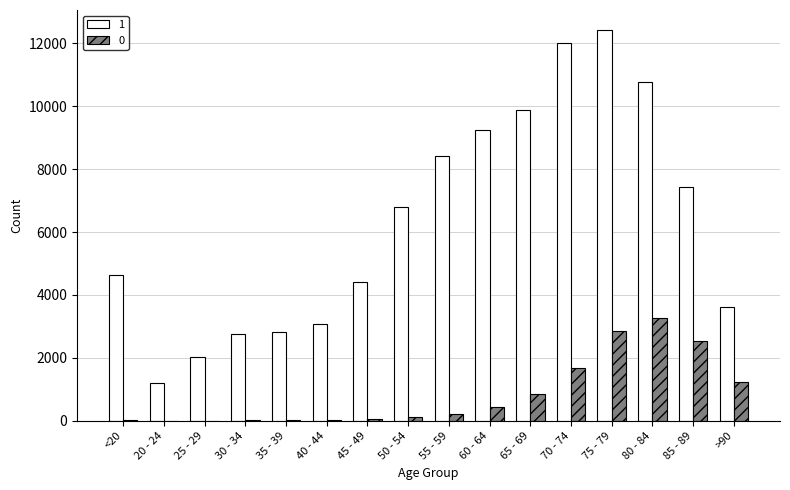

What is the total value across all series at 40 - 44?

3102